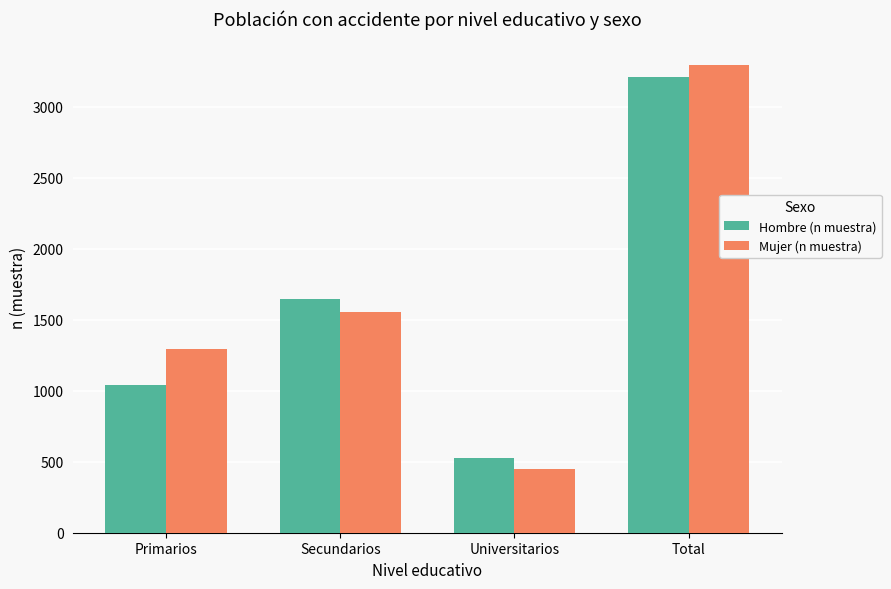

What is the sum of the Mujer (n muestra) values at Universitarios and Secundarios?

2006